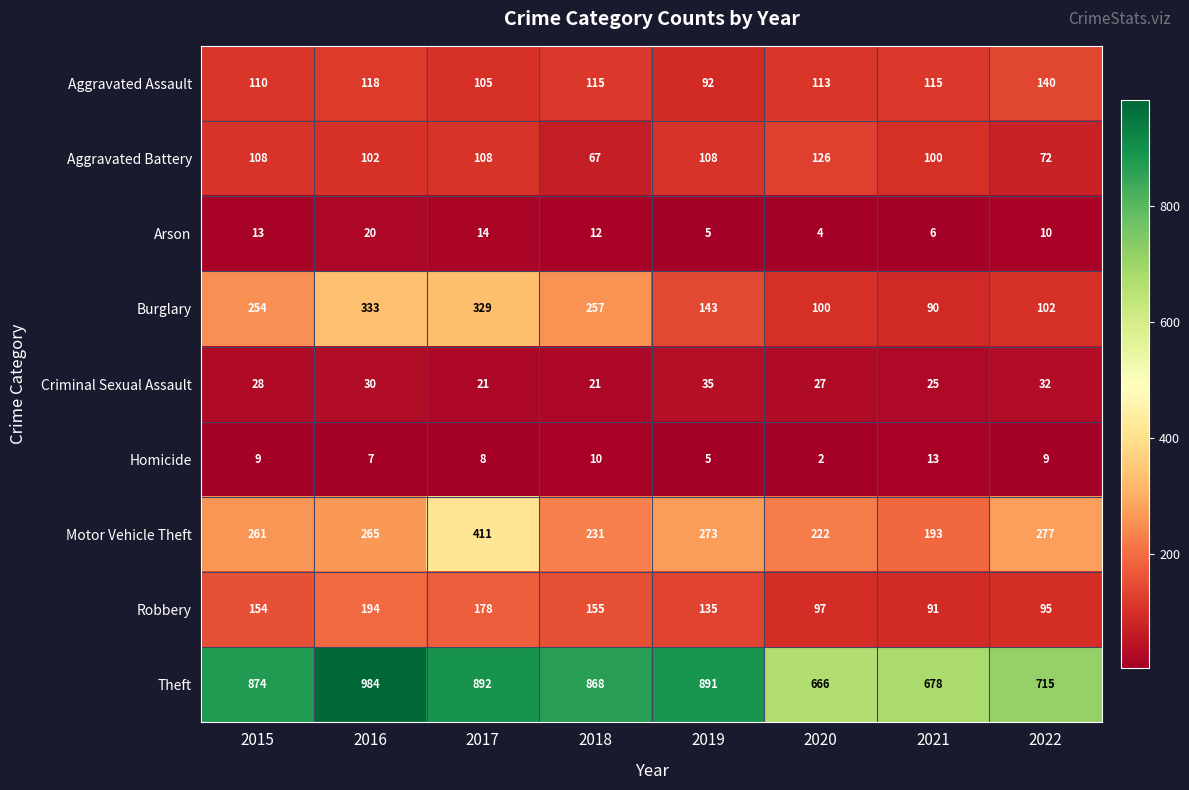

At which label is Aggravated Battery closest to 96?

2021